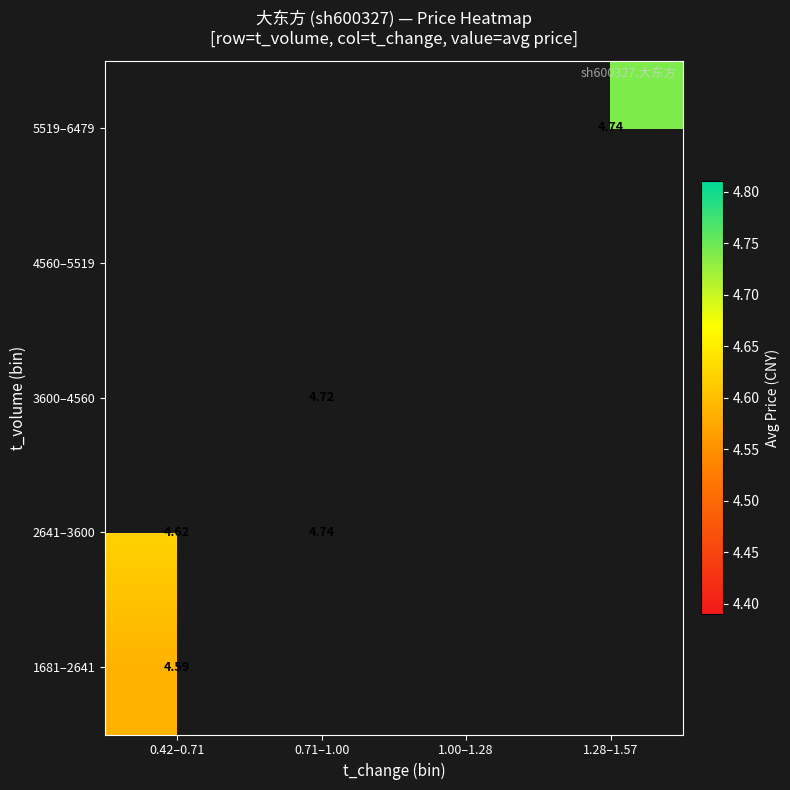

Which category has the highest value in the 5519–6479 series?

0.42–0.71